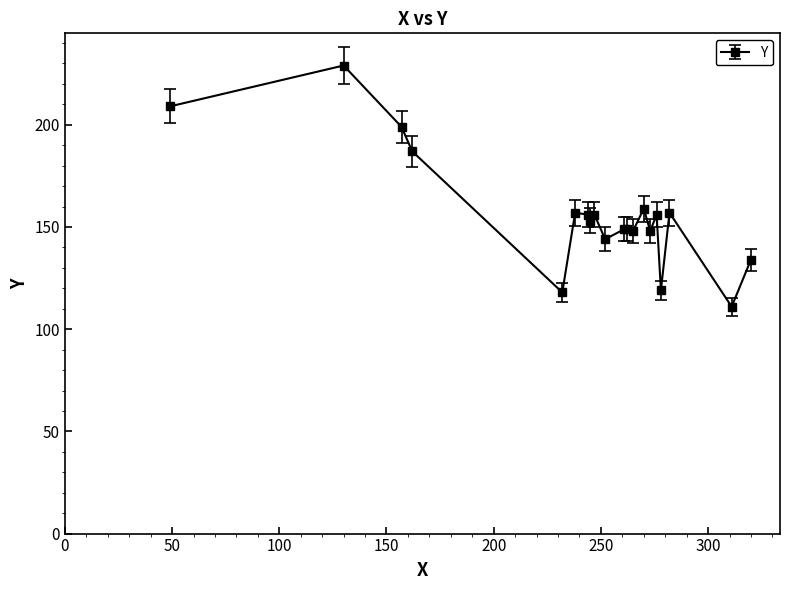

What is the value of the 6th point from the left?

157